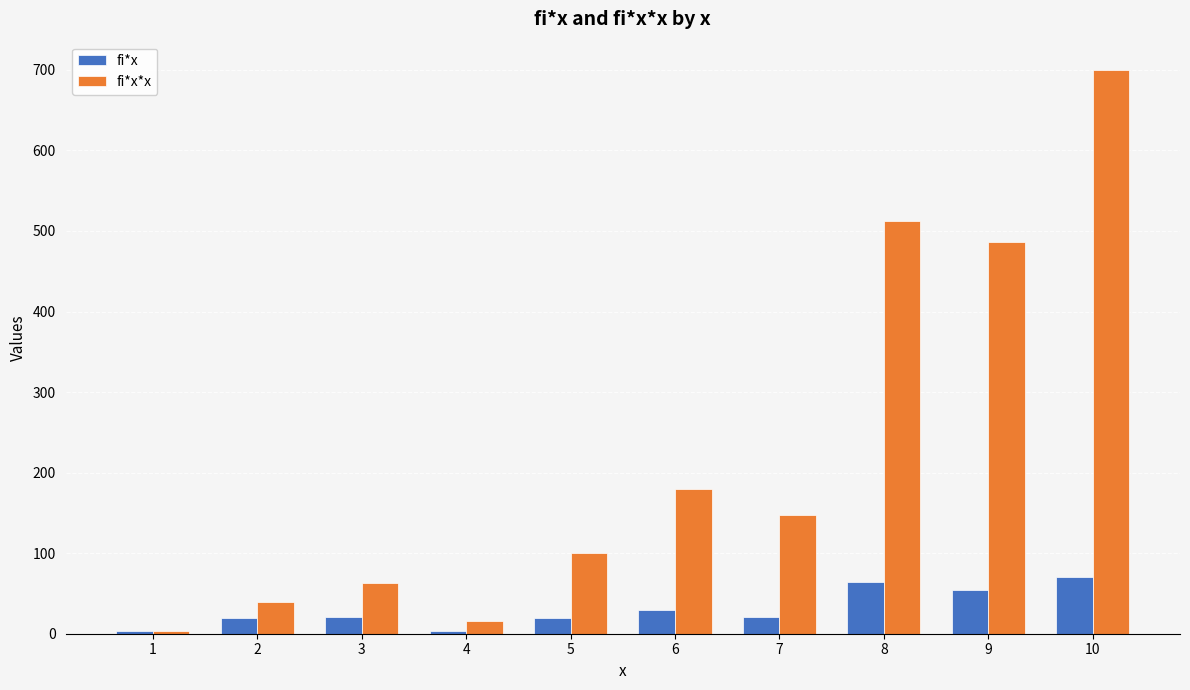

Is the value of fi*x at 6 greater than the value of fi*x*x at 10?

No